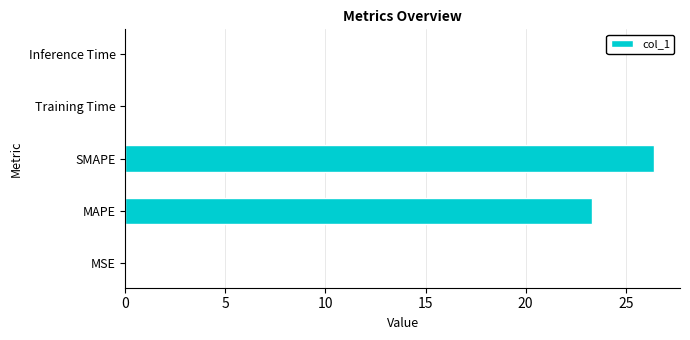

True or false: the data shows 0.0 at MSE.

True